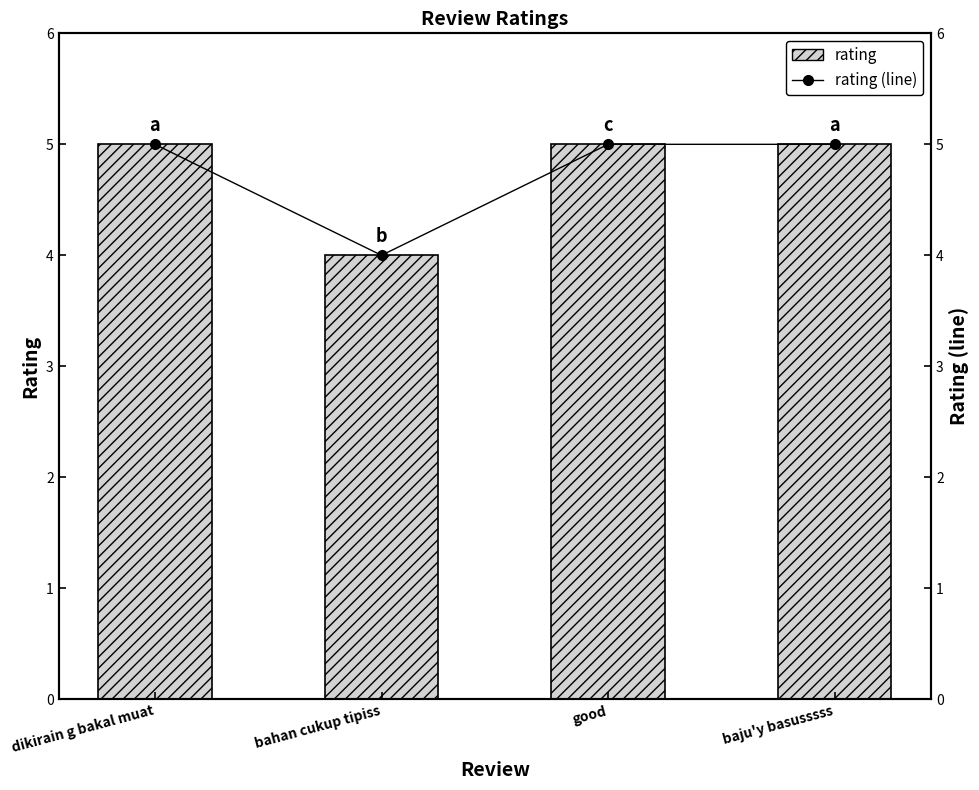

What is the total value across all series at baju'y basusssss?

10